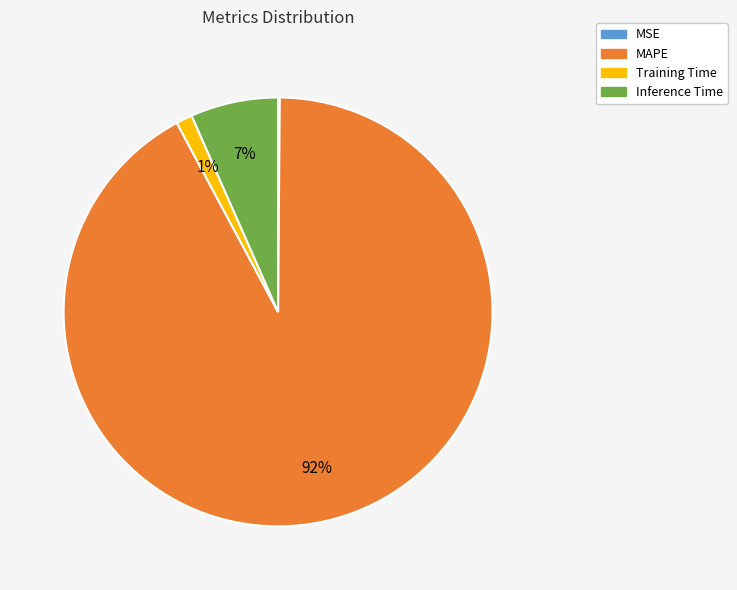

What percentage is the Training Time slice, to the nearest percent?

1%